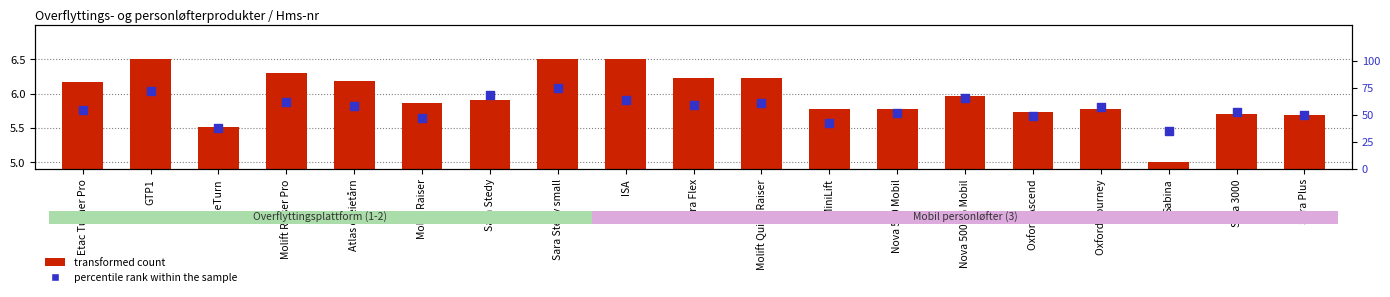

Which series has the largest total across all categories?

percentile rank within the sample